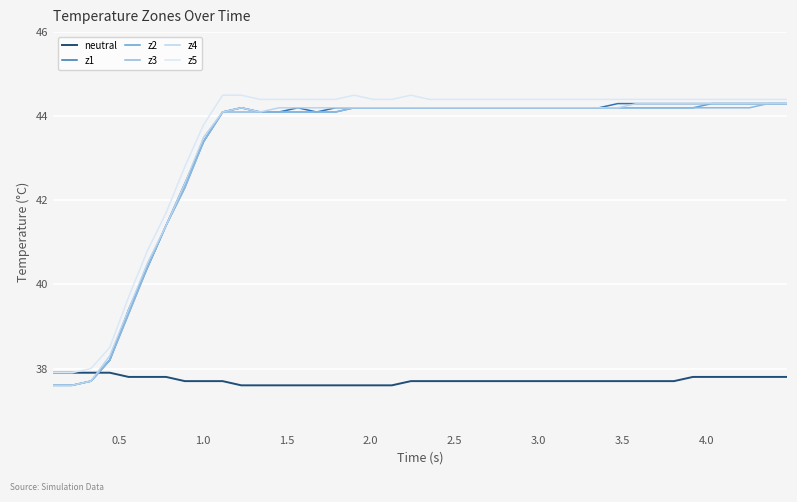

Which series has the widest spread of values?

z1